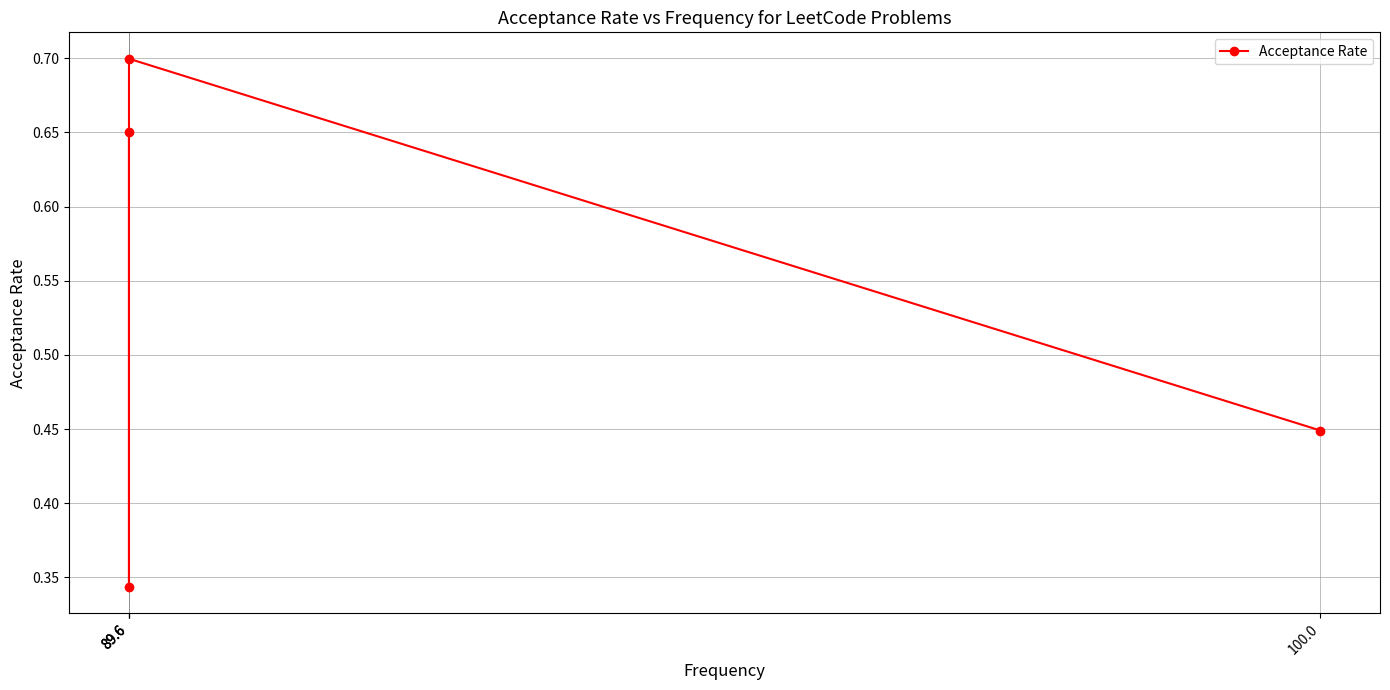

Which label corresponds to the smallest value in the chart?

89.6